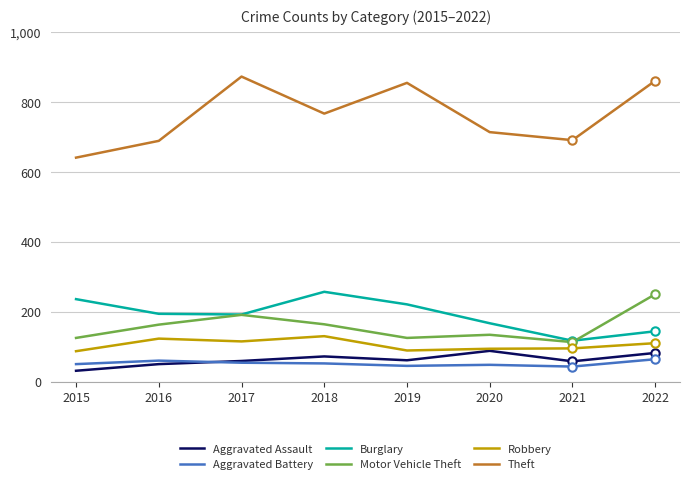

What is the spread (max minus min) of values at 2019?

810